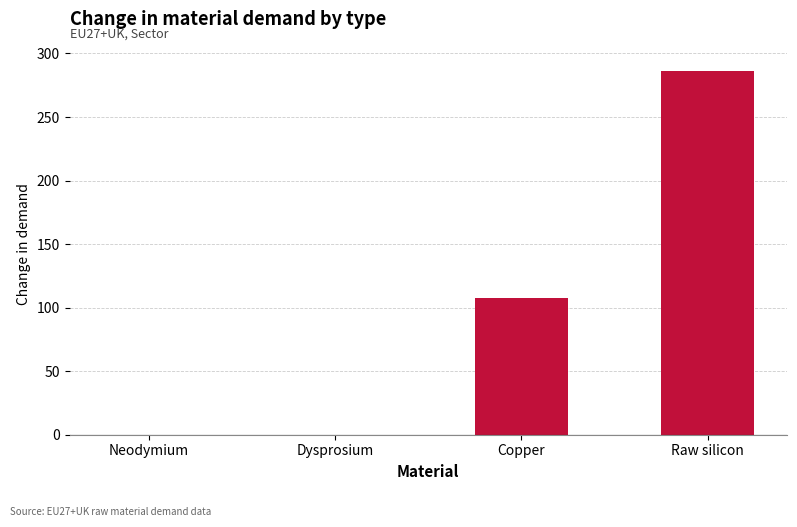

What is the maximum value shown in the chart?

286.2